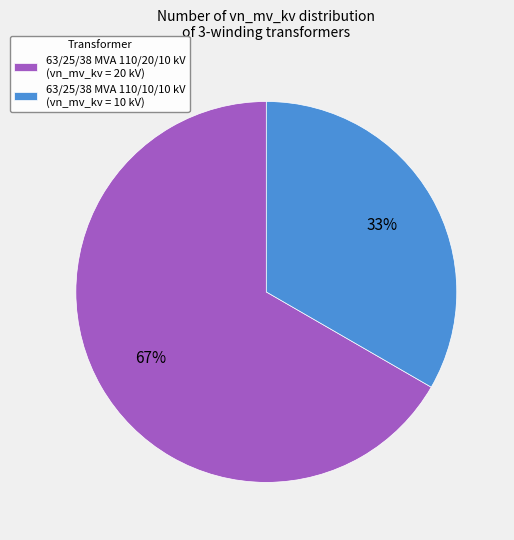

What is the smallest slice in the pie chart?

63/25/38 MVA 110/10/10 kV